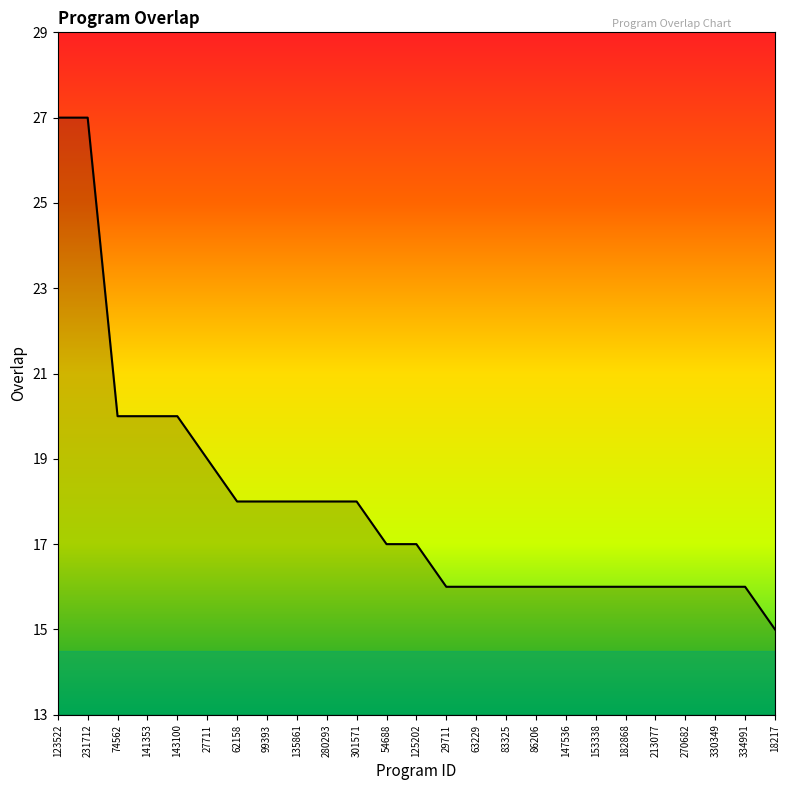

What is the ratio of the value at 63229 to the value at 62158?

0.9